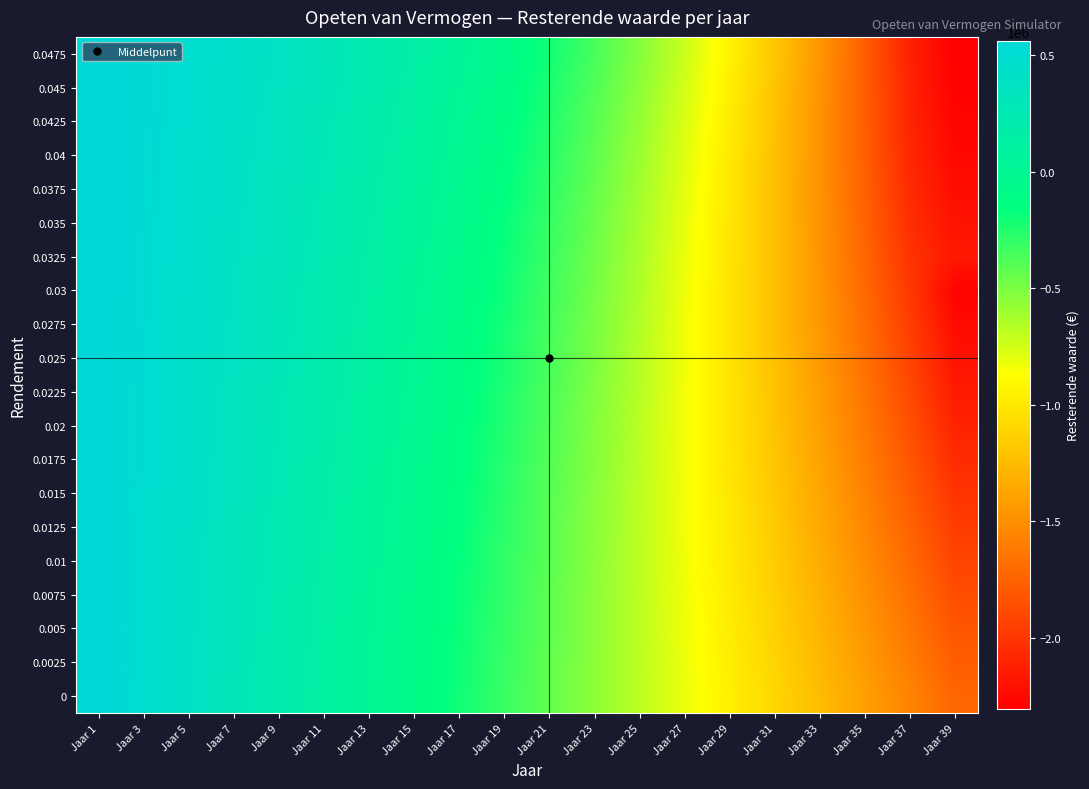

Reading left to right, list all the values displayed in this chart.

0: Jaar 1=560000	Jaar 3=477584	Jaar 5=391838	Jaar 7=302629	Jaar 9=209815	Jaar 11=113251	Jaar 13=12787	Jaar 15=-91737	Jaar 17=-200483	Jaar 19=-313622	Jaar 21=-431333	Jaar 23=-553799	Jaar 25=-681212	Jaar 27=-813773	Jaar 29=-951689	Jaar 31=-1095178	Jaar 33=-1244463	Jaar 35=-1399779	Jaar 37=-1561370	Jaar 39=-1729490
0.0025: Jaar 1=560000	Jaar 3=480079	Jaar 5=396416	Jaar 7=308857	Jaar 9=217243	Jaar 11=121405	Jaar 13=21173	Jaar 15=-83636	Jaar 17=-193207	Jaar 19=-307737	Jaar 21=-427429	Jaar 23=-552492	Jaar 25=-683148	Jaar 27=-819625	Jaar 29=-962161	Jaar 31=-1111003	Jaar 33=-1266408	Jaar 35=-1428645	Jaar 37=-1597993	Jaar 39=-1774741
0.005: Jaar 1=560000	Jaar 3=482581	Jaar 5=401031	Jaar 7=315174	Jaar 9=224825	Jaar 11=129792	Jaar 13=29876	Jaar 15=-75130	Jaar 17=-185444	Jaar 19=-301290	Jaar 21=-422902	Jaar 23=-550524	Jaar 25=-684411	Jaar 27=-824825	Jaar 29=-972043	Jaar 31=-1126351	Jaar 33=-1288045	Jaar 35=-1457437	Jaar 37=-1634849	Jaar 39=-1820617
0.0075: Jaar 1=560000	Jaar 3=485089	Jaar 5=405683	Jaar 7=321579	Jaar 9=232563	Jaar 11=138416	Jaar 13=38906	Jaar 15=-66206	Jaar 17=-177172	Jaar 19=-294251	Jaar 21=-417714	Jaar 23=-547846	Jaar 25=-684940	Jaar 27=-829304	Jaar 29=-981257	Jaar 31=-1141132	Jaar 33=-1309276	Jaar 35=-1486051	Jaar 37=-1671833	Jaar 39=-1868014
0.01: Jaar 1=560000	Jaar 3=487604	Jaar 5=410373	Jaar 7=328073	Jaar 9=240462	Jaar 11=147283	Jaar 13=48272	Jaar 15=-56849	Jaar 17=-168369	Jaar 19=-286590	Jaar 21=-411826	Jaar 23=-544407	Jaar 25=-684674	Jaar 27=-832986	Jaar 29=-989714	Jaar 31=-1155248	Jaar 33=-1329993	Jaar 35=-1514371	Jaar 37=-1708825	Jaar 39=-1913814
0.0125: Jaar 1=560000	Jaar 3=490125	Jaar 5=415100	Jaar 7=334659	Jaar 9=248522	Jaar 11=156398	Jaar 13=57983	Jaar 15=-47044	Jaar 17=-159014	Jaar 19=-278277	Jaar 21=-405196	Jaar 23=-540154	Jaar 25=-683546	Jaar 27=-835790	Jaar 29=-997320	Jaar 31=-1168590	Jaar 33=-1350074	Jaar 35=-1542267	Jaar 37=-1745688	Jaar 39=-1960878
0.015: Jaar 1=560000	Jaar 3=492653	Jaar 5=419865	Jaar 7=341335	Jaar 9=256746	Jaar 11=165767	Jaar 13=68048	Jaar 15=-36774	Jaar 17=-149083	Jaar 19=-269278	Jaar 21=-397780	Jaar 23=-535029	Jaar 25=-681485	Jaar 27=-837631	Jaar 29=-1003973	Jaar 31=-1181041	Jaar 33=-1369387	Jaar 35=-1569594	Jaar 37=-1782267	Jaar 39=-2008045
0.0175: Jaar 1=560000	Jaar 3=495187	Jaar 5=424668	Jaar 7=348104	Jaar 9=265138	Jaar 11=175395	Jaar 13=78479	Jaar 15=-26024	Jaar 17=-138551	Jaar 19=-259560	Jaar 21=-389531	Jaar 23=-528973	Jaar 25=-678415	Jaar 27=-838417	Jaar 29=-1009564	Jaar 31=-1192472	Jaar 33=-1387787	Jaar 35=-1596188	Jaar 37=-1818387	Jaar 39=-2055130
0.02: Jaar 1=560000	Jaar 3=497727	Jaar 5=429509	Jaar 7=354966	Jaar 9=273700	Jaar 11=185287	Jaar 13=89284	Jaar 15=-14778	Jaar 17=-127395	Jaar 19=-249086	Jaar 21=-380403	Jaar 23=-521923	Jaar 25=-674257	Jaar 27=-838048	Jaar 29=-1013972	Jaar 31=-1202744	Jaar 33=-1405113	Jaar 35=-1621871	Jaar 37=-1853850	Jaar 39=-2101925
0.0225: Jaar 1=560000	Jaar 3=500274	Jaar 5=434389	Jaar 7=361923	Jaar 9=282434	Jaar 11=195450	Jaar 13=100475	Jaar 15=-3018	Jaar 17=-115587	Jaar 19=-237821	Jaar 21=-370343	Jaar 23=-513812	Jaar 25=-668925	Jaar 27=-836418	Jaar 29=-1017071	Jaar 31=-1211705	Jaar 33=-1421189	Jaar 35=-1646442	Jaar 37=-1888433	Jaar 39=-2148185
0.025: Jaar 1=560000	Jaar 3=502828	Jaar 5=439307	Jaar 7=368975	Jaar 9=291343	Jaar 11=205890	Jaar 13=112062	Jaar 15=9273	Jaar 17=-103102	Jaar 19=-225725	Jaar 21=-359299	Jaar 23=-504569	Jaar 25=-662328	Jaar 27=-833415	Jaar 29=-1018721	Jaar 31=-1219189	Jaar 33=-1435822	Jaar 35=-1669680	Jaar 37=-1921888	Jaar 39=-2193638
0.0275: Jaar 1=560000	Jaar 3=505388	Jaar 5=444264	Jaar 7=376123	Jaar 9=300430	Jaar 11=216611	Jaar 13=124056	Jaar 15=22113	Jaar 17=-89912	Jaar 19=-212759	Jaar 21=-347215	Jaar 23=-494121	Jaar 25=-654371	Jaar 27=-828917	Jaar 29=-1018773	Jaar 31=-1225017	Jaar 33=-1448798	Jaar 35=-1691338	Jaar 37=-1953936	Jaar 39=-2237974
0.03: Jaar 1=560000	Jaar 3=507955	Jaar 5=449260	Jaar 7=383369	Jaar 9=309698	Jaar 11=227621	Jaar 13=136468	Jaar 15=35521	Jaar 17=-75988	Jaar 19=-198880	Jaar 21=-334034	Jaar 23=-482390	Jaar 25=-644953	Jaar 27=-822796	Jaar 29=-1017068	Jaar 31=-1228995	Jaar 33=-1459888	Jaar 35=-1711147	Jaar 37=-1984266	Jaar 39=-2280843
0.0325: Jaar 1=560000	Jaar 3=510528	Jaar 5=454295	Jaar 7=390713	Jaar 9=319150	Jaar 11=238926	Jaar 13=149309	Jaar 15=49515	Jaar 17=-61301	Jaar 19=-184046	Jaar 21=-319695	Jaar 23=-469293	Jaar 25=-633964	Jaar 27=-814912	Jaar 29=-1013432	Jaar 31=-1230911	Jaar 33=-1468836	Jaar 35=-1728807	Jaar 37=-2012533	Jaar 39=-2163872
0.035: Jaar 1=560000	Jaar 3=513107	Jaar 5=459369	Jaar 7=398156	Jaar 9=328788	Jaar 11=250531	Jaar 13=162592	Jaar 15=64117	Jaar 17=-45819	Jaar 19=-168211	Jaar 21=-304133	Jaar 23=-454743	Jaar 25=-621290	Jaar 27=-805119	Jaar 29=-1007680	Jaar 31=-1230536	Jaar 33=-1475368	Jaar 35=-1743989	Jaar 37=-2038349	Jaar 39=-2195832
0.0375: Jaar 1=560000	Jaar 3=515694	Jaar 5=464483	Jaar 7=405699	Jaar 9=338615	Jaar 11=262443	Jaar 13=176328	Jaar 15=79345	Jaar 17=-29512	Jaar 19=-151328	Jaar 21=-287282	Jaar 23=-438649	Jaar 25=-606810	Jaar 27=-793259	Jaar 29=-999614	Jaar 31=-1227623	Jaar 33=-1479181	Jaar 35=-1756331	Jaar 37=-2061288	Jaar 39=-2224935
0.04: Jaar 1=560000	Jaar 3=518286	Jaar 5=469637	Jaar 7=413344	Jaar 9=348635	Jaar 11=274669	Jaar 13=190530	Jaar 15=95220	Jaar 17=-12345	Jaar 19=-133348	Jaar 21=-269072	Jaar 23=-420915	Jaar 25=-590395	Jaar 27=-779165	Jaar 29=-989018	Jaar 31=-1221905	Jaar 33=-1479943	Jaar 35=-1765434	Jaar 37=-2080876	Jaar 39=-2250668
0.0425: Jaar 1=560000	Jaar 3=520885	Jaar 5=474831	Jaar 7=421091	Jaar 9=358850	Jaar 11=287215	Jaar 13=205209	Jaar 15=111765	Jaar 17=5713	Jaar 19=-114220	Jaar 21=-249430	Jaar 23=-401439	Jaar 25=-571909	Jaar 27=-762657	Jaar 29=-975663	Jaar 31=-1213091	Jaar 33=-1477299	Jaar 35=-1770862	Jaar 37=-2096586	Jaar 39=-2272456
0.045: Jaar 1=560000	Jaar 3=523491	Jaar 5=480065	Jaar 7=428942	Jaar 9=369264	Jaar 11=300089	Jaar 13=220380	Jaar 15=129000	Jaar 17=24700	Jaar 19=-93892	Jaar 21=-228280	Jaar 23=-380115	Jaar 25=-551208	Jaar 27=-743545	Jaar 29=-959303	Jaar 31=-1200869	Jaar 33=-1470857	Jaar 35=-1772134	Jaar 37=-2107839	Jaar 39=-2289664
0.0475: Jaar 1=560000	Jaar 3=526103	Jaar 5=485339	Jaar 7=436897	Jaar 9=379879	Jaar 11=313296	Jaar 13=236054	Jaar 15=146949	Jaar 17=44651	Jaar 19=-72307	Jaar 21=-205541	Jaar 23=-356830	Jaar 25=-528138	Jaar 27=-721625	Jaar 29=-939673	Jaar 31=-1184900	Jaar 33=-1460193	Jaar 35=-1769725	Jaar 37=-2114992	Jaar 39=-2303587